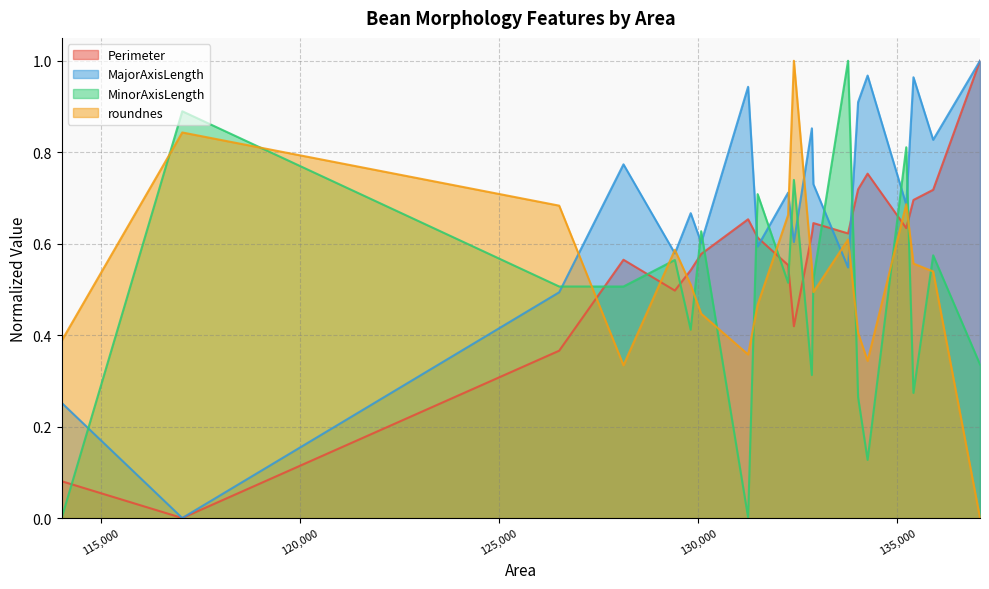

What is the sum of all Perimeter values?

11.3